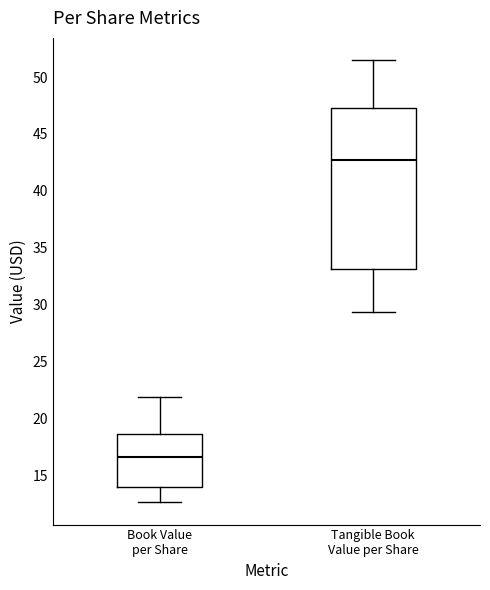

Reading left to right, transcribe this box plot: for each box, give where its median line is, the range the box spans, and where its two whiskers end, as read against the y-axis. The values are not printed on the chart, so give them approximately, as read against the axis.

Book Value per Share: median 16.5, box 14.0 to 18.5, whiskers 12.5 to 22.0
Tangible Book Value per Share: median 42.5, box 33.0 to 47.5, whiskers 29.5 to 51.5